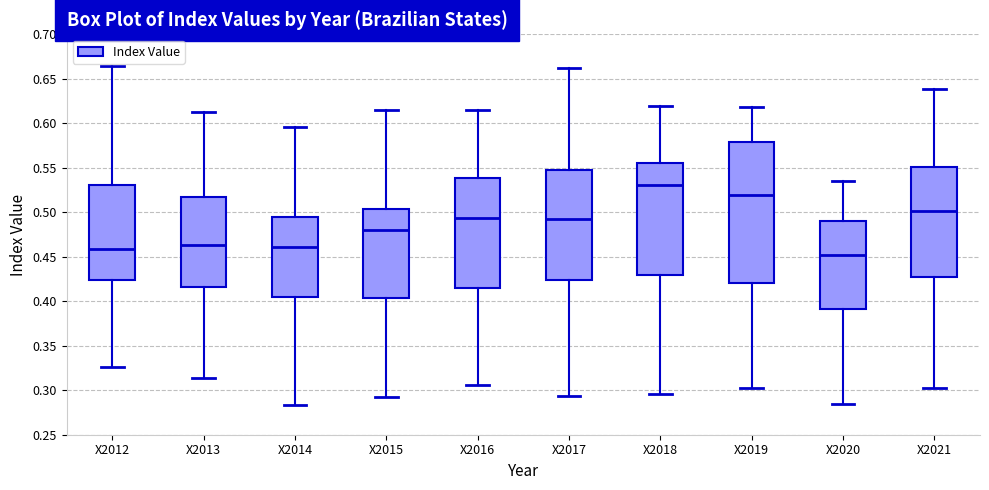

Reading left to right, transcribe this box plot: for each box, give where its median line is, the range the box spans, and where its two whiskers end, as read against the y-axis. The values are not printed on the chart, so give them approximately, as read against the axis.

X2012: median 0.460, box 0.425 to 0.530, whiskers 0.325 to 0.665
X2013: median 0.465, box 0.415 to 0.520, whiskers 0.315 to 0.615
X2014: median 0.460, box 0.405 to 0.495, whiskers 0.285 to 0.595
X2015: median 0.480, box 0.405 to 0.505, whiskers 0.290 to 0.615
X2016: median 0.495, box 0.415 to 0.540, whiskers 0.305 to 0.615
X2017: median 0.495, box 0.425 to 0.550, whiskers 0.295 to 0.660
X2018: median 0.530, box 0.430 to 0.555, whiskers 0.295 to 0.620
X2019: median 0.520, box 0.420 to 0.580, whiskers 0.305 to 0.620
X2020: median 0.450, box 0.390 to 0.490, whiskers 0.285 to 0.535
X2021: median 0.500, box 0.430 to 0.550, whiskers 0.300 to 0.640